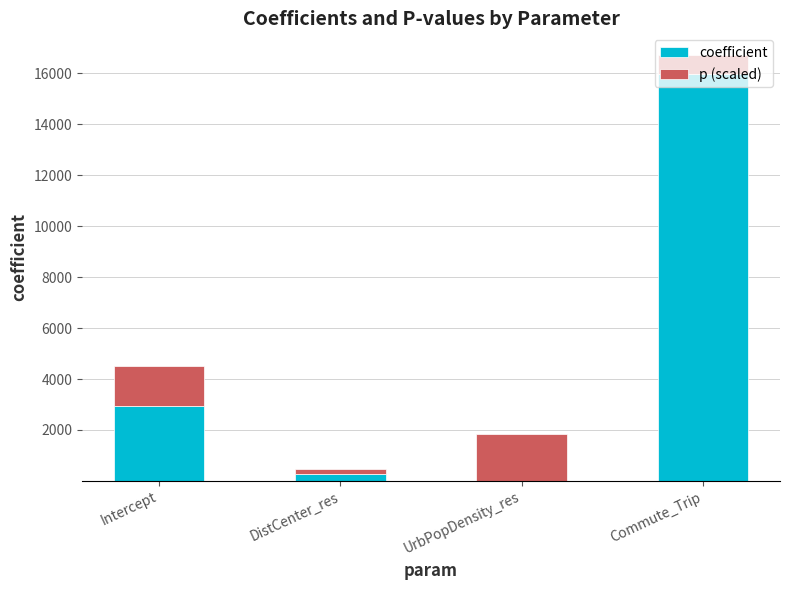

Does the chart contain stacked bars?

Yes